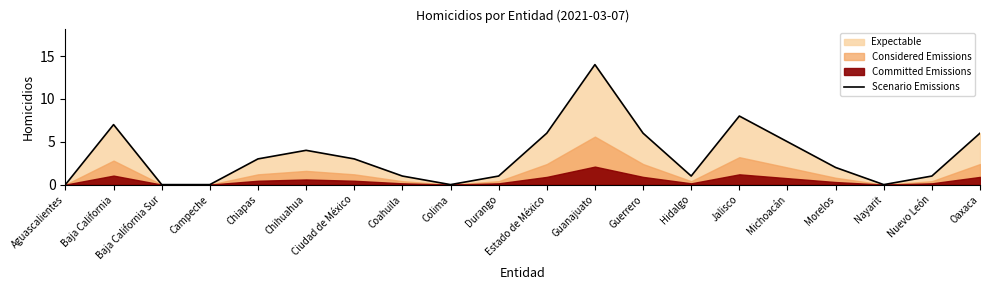

The value at Guanajuato is 4. True or false?

False